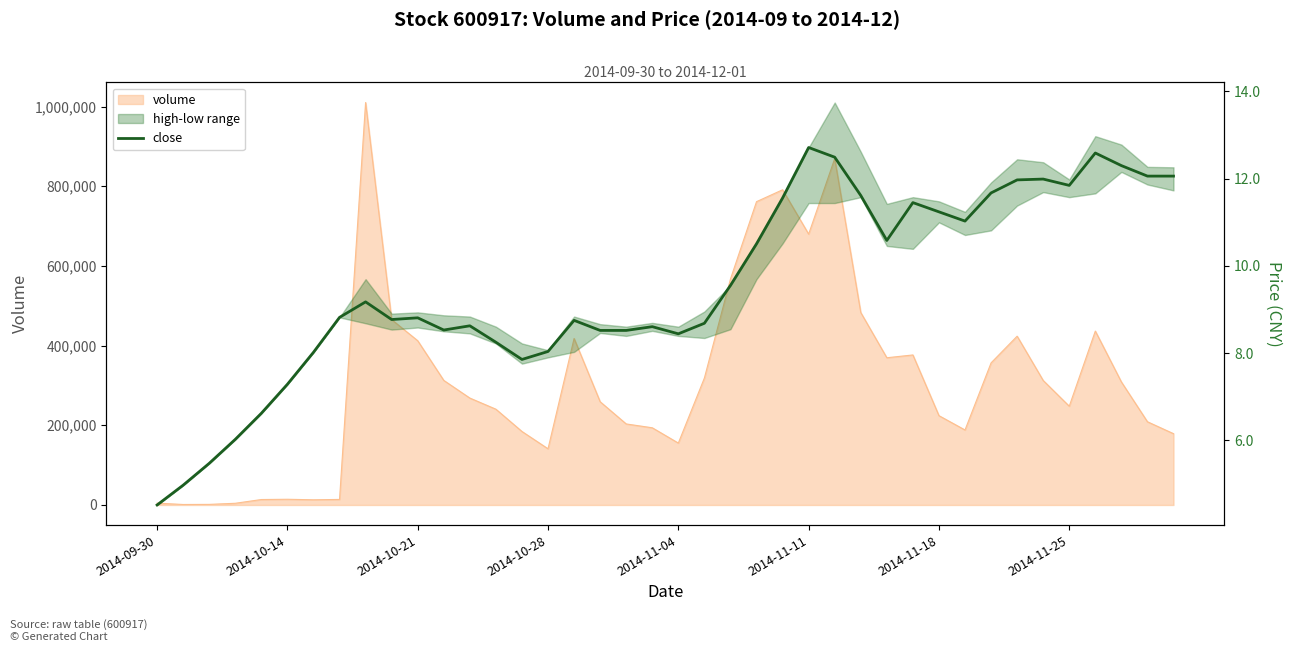

What is the difference between the maximum and minimum values?

8.2